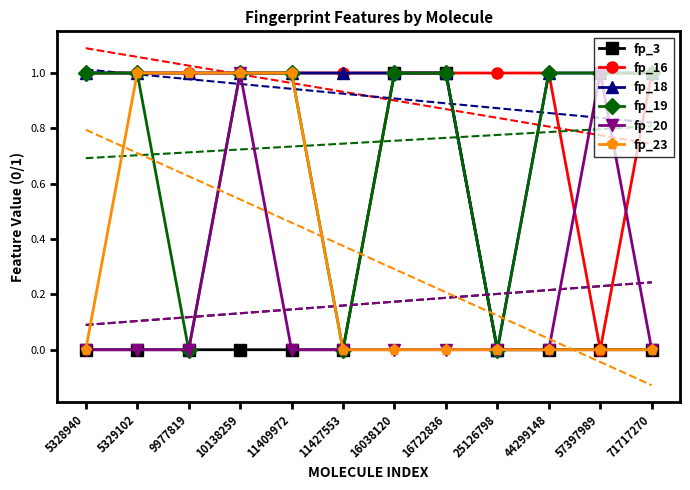

List the series in order of their peak value, lowest first.

fp_3, fp_16, fp_18, fp_19, fp_20, fp_23